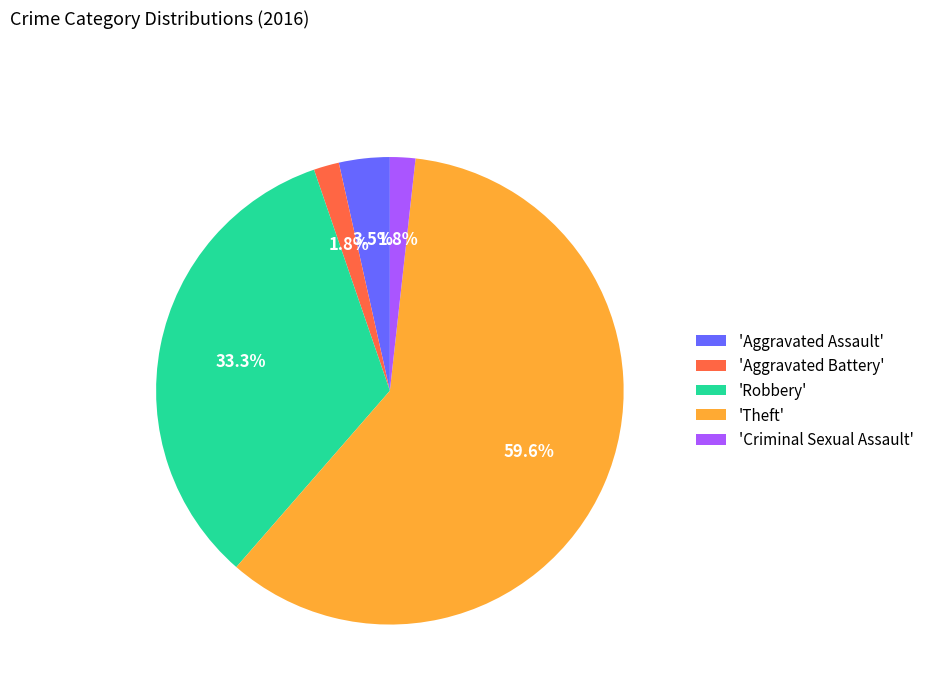

Which slice is the largest?

'Theft'